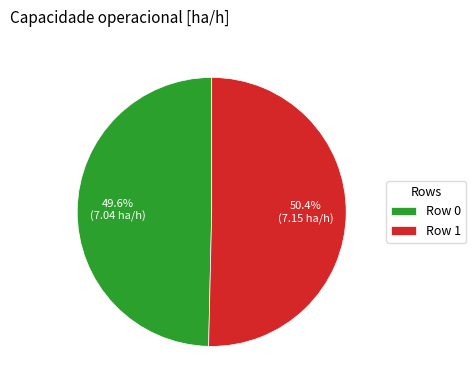

How many segments does this pie chart have?

2